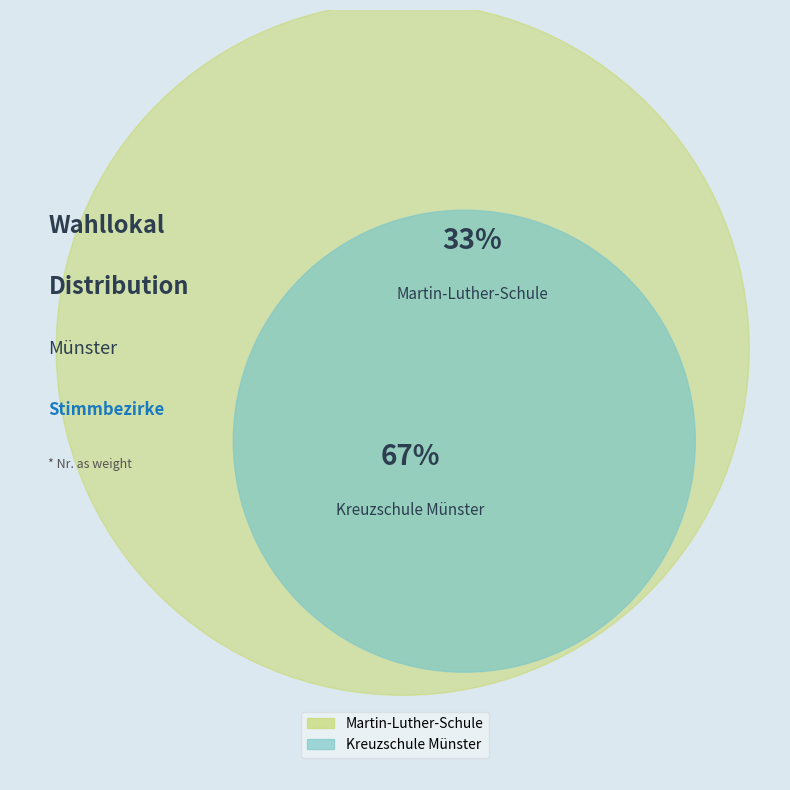

Which slice represents more than half of the pie?

Kreuzschule Münster